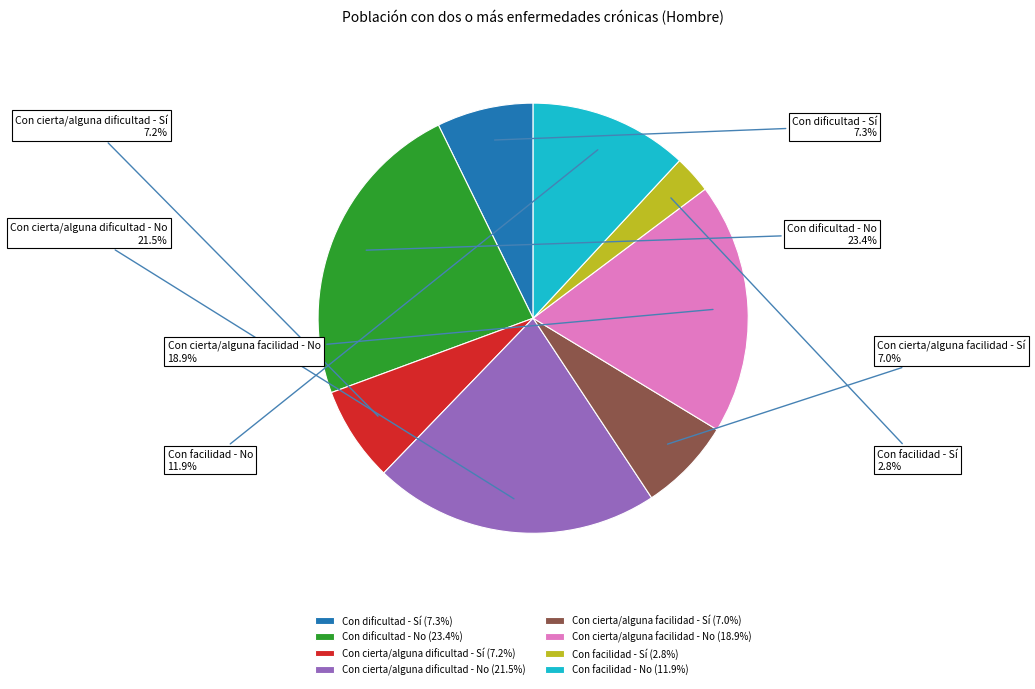

What is the ratio of the value at Con facilidad - No to the value at Con dificultad - No?

0.5